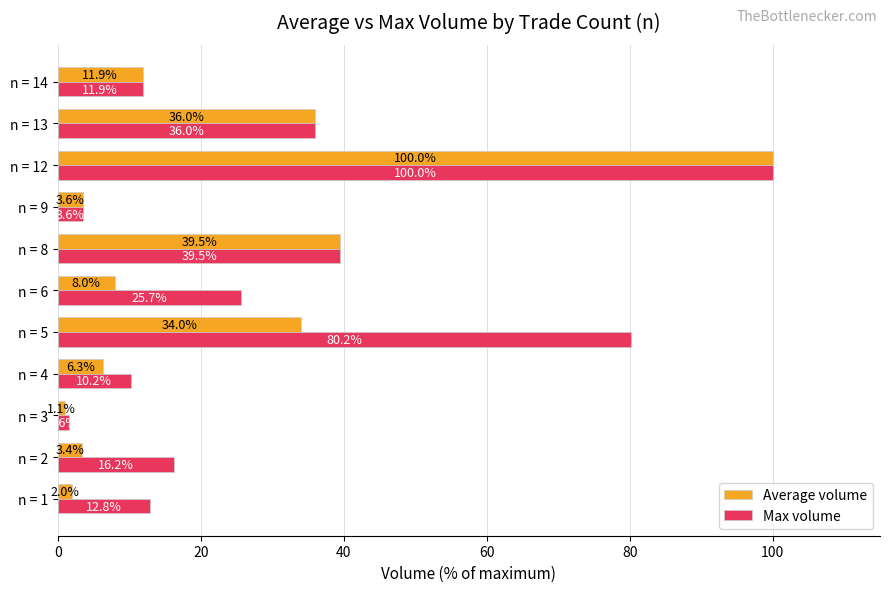

How many data points in Max volume are above 16?

6